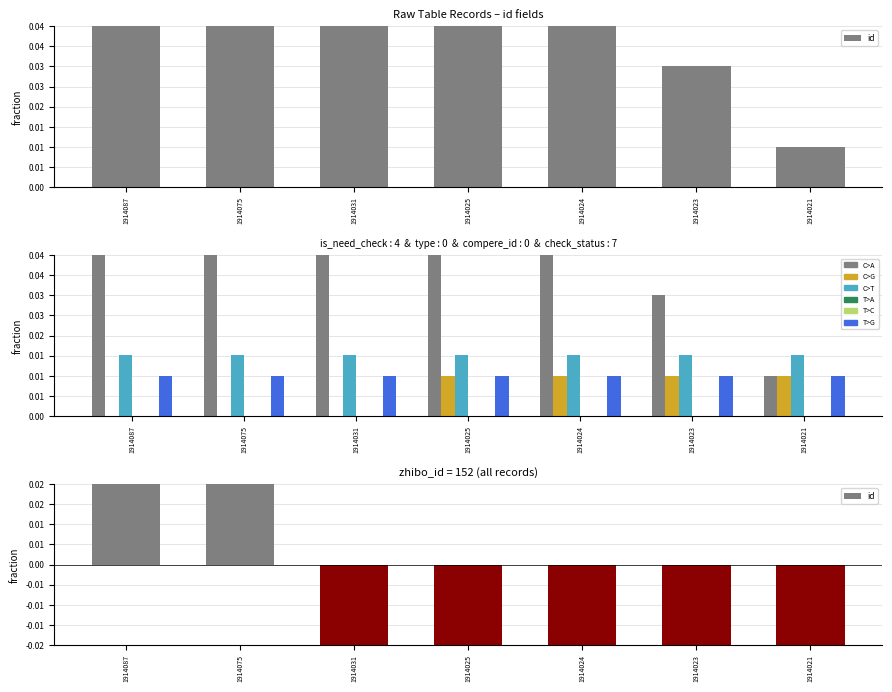

How many positive values does the is_need_check series have?

4